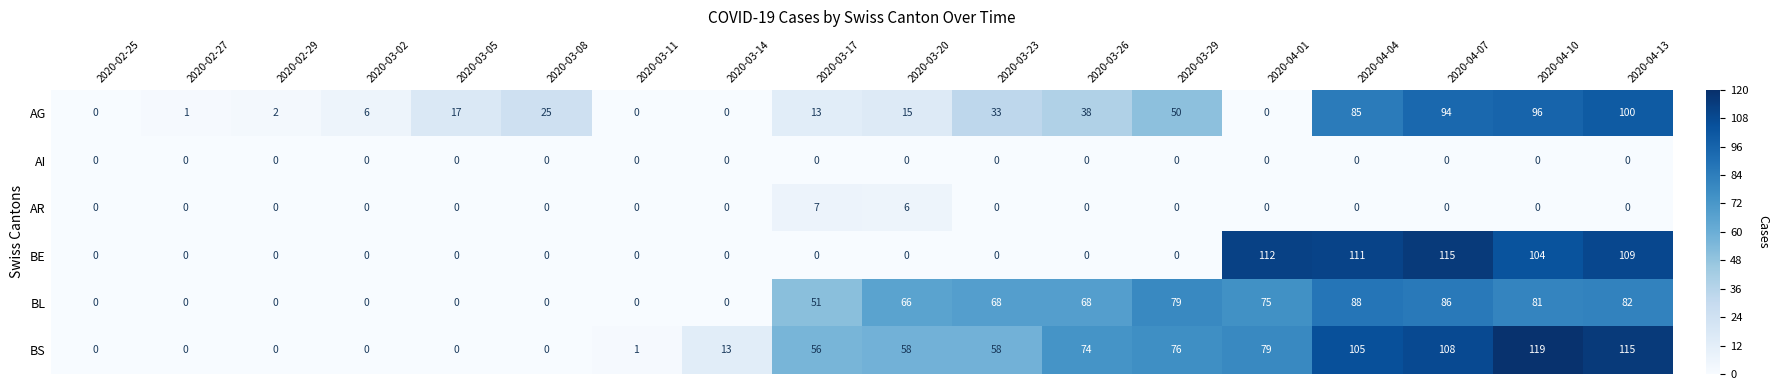

Which series changed the most between 2020-02-29 and 2020-03-11?

AG